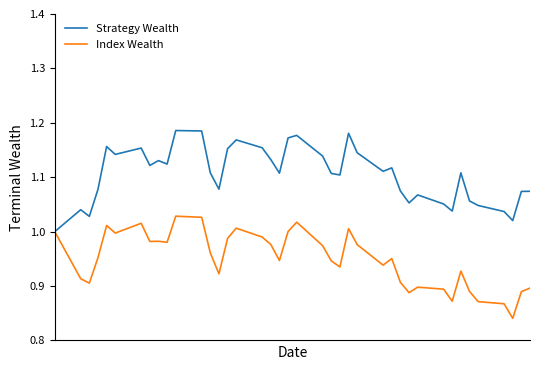

List the series in order of their overall mean, lowest first.

Index Wealth, Strategy Wealth